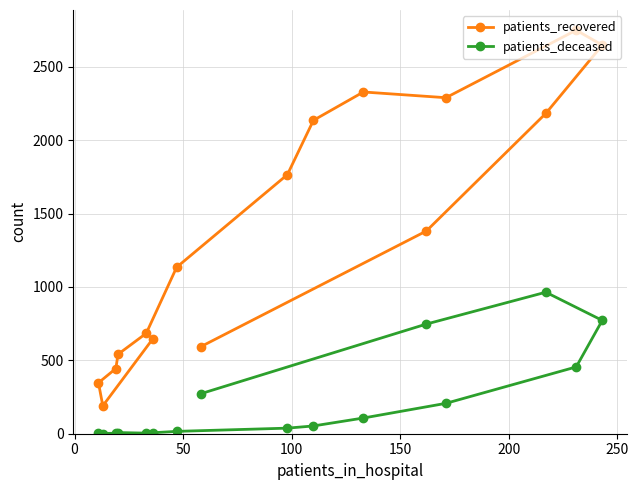

Which series has the largest range (max minus min)?

patients_recovered